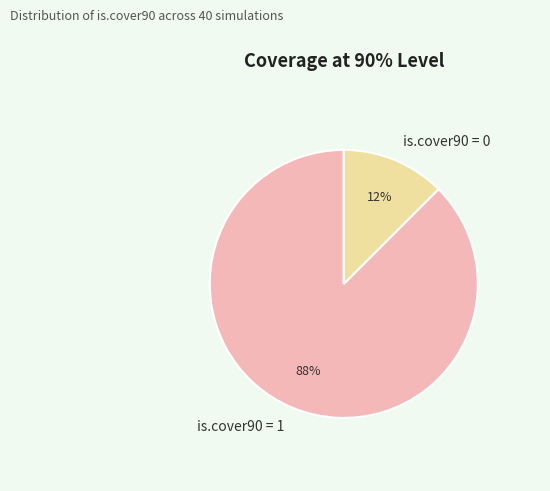

How many slices are in this pie chart?

2